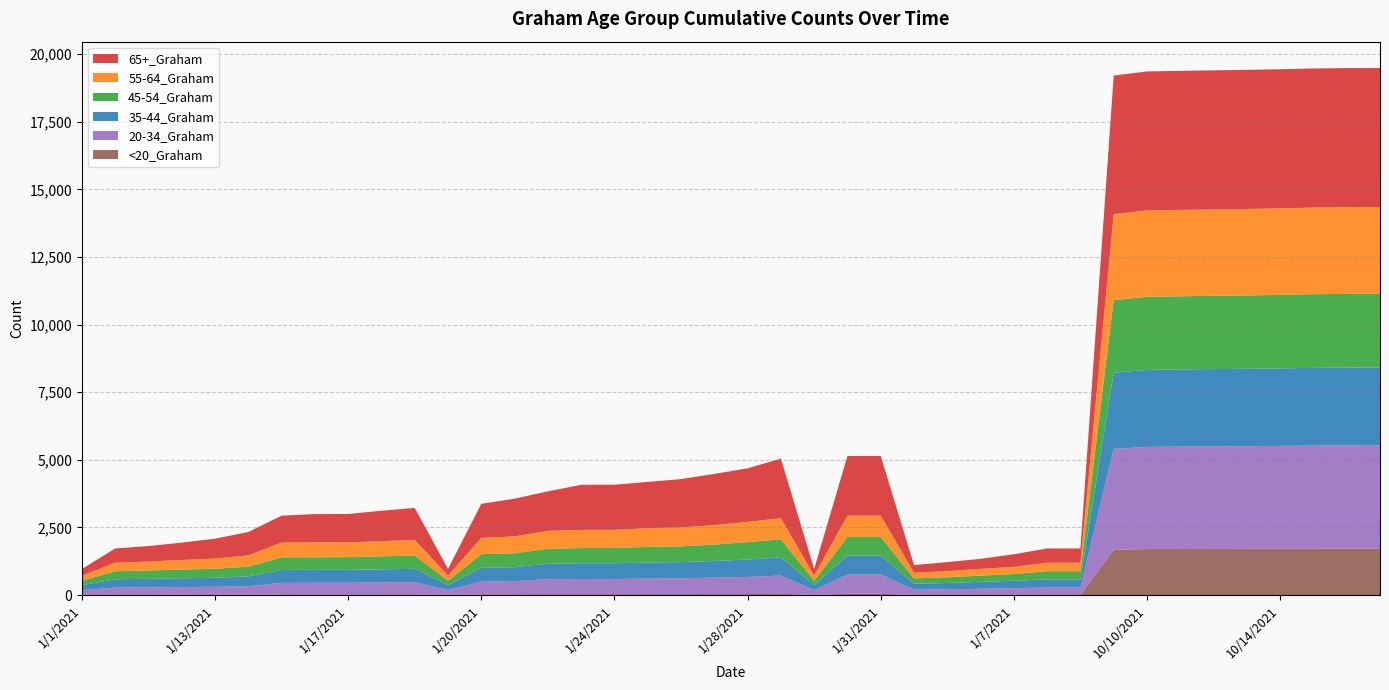

Reading left to right, what are all the values shown in this chart?

20-34_Graham: 176	271	278	287	298	314	423	426	427	440	447	177	471	486	554	560	561	574	583	609	633	677	177	712	712	196	208	226	249	271	271	3729	3779	3787	3790	3795	3805	3816	3823	3825
35-44_Graham: 184	305	317	324	333	364	479	479	479	483	497	184	508	516	572	583	583	594	600	614	644	676	184	701	701	218	232	257	272	305	305	2815	2847	2855	2861	2861	2866	2873	2874	2875
45-54_Graham: 162	299	307	321	333	359	466	467	467	481	489	162	505	515	551	561	563	579	583	606	644	663	162	685	685	196	212	228	250	299	299	2682	2704	2705	2710	2714	2719	2724	2725	2725
55-64_Graham: 190	315	329	357	374	421	548	548	548	560	580	191	601	624	665	672	672	690	703	720	749	783	191	790	791	211	227	250	267	315	315	3184	3194	3194	3195	3199	3199	3202	3203	3203
65+_Graham: 245	527	574	640	738	863	992	1047	1049	1127	1180	246	1260	1394	1459	1668	1668	1713	1784	1895	1980	2201	246	2207	2207	281	335	371	465	526	527	5125	5140	5141	5143	5144	5144	5146	5147	5147
<20_Graham: 5	6	6	9	9	10	27	27	27	27	28	5	28	29	33	33	33	34	34	36	36	44	5	47	47	5	5	6	6	6	6	1677	1700	1702	1705	1709	1711	1713	1715	1715